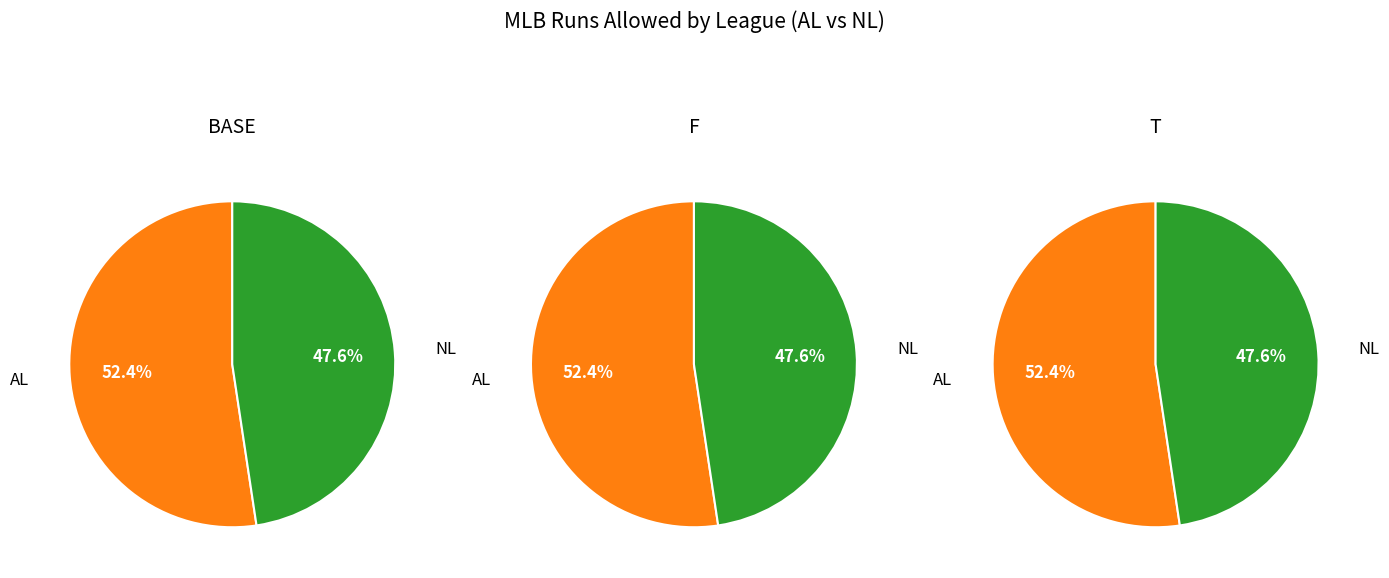

Which slice is the smallest?

NL